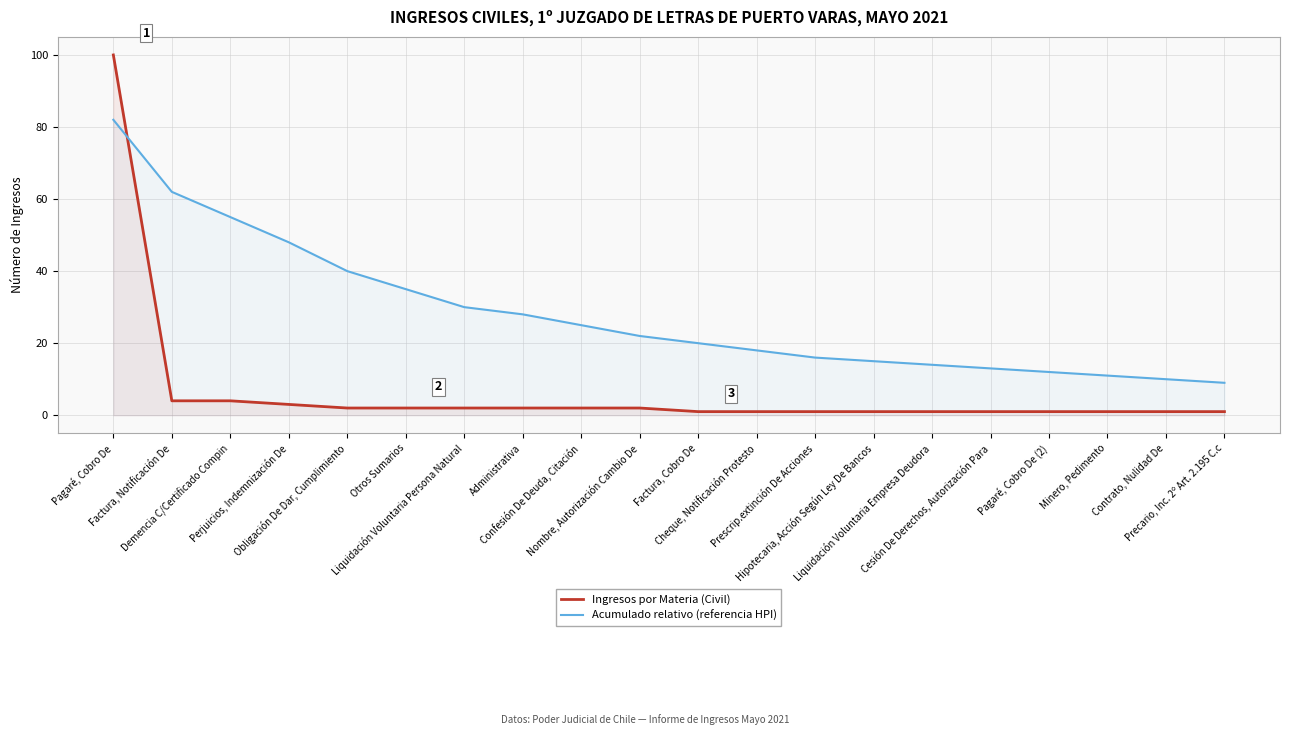

What is the total value across all series at Nombre, Autorización Cambio De?

24